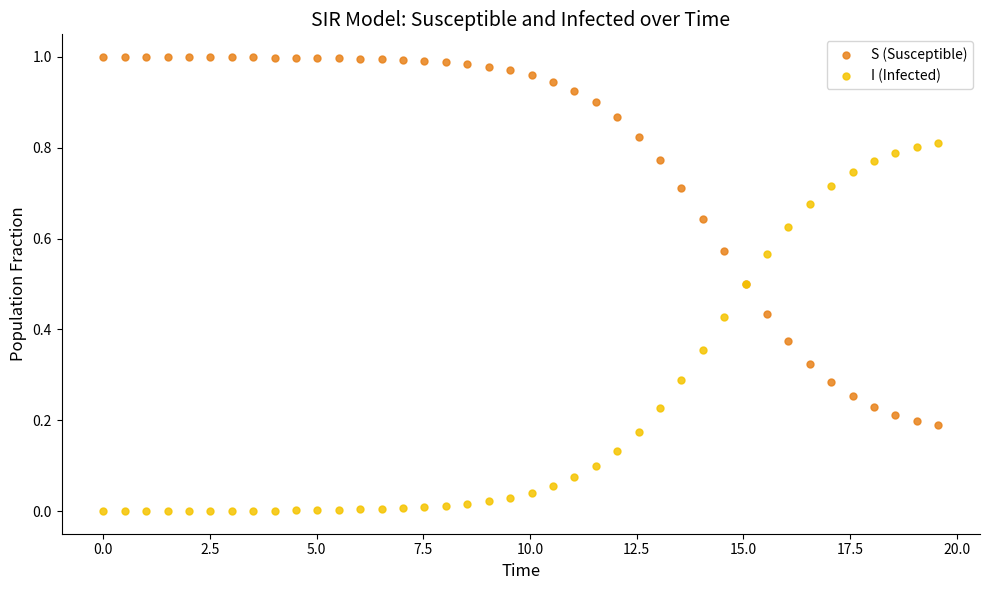

What are all the series names shown in the legend?

S (Susceptible), I (Infected)